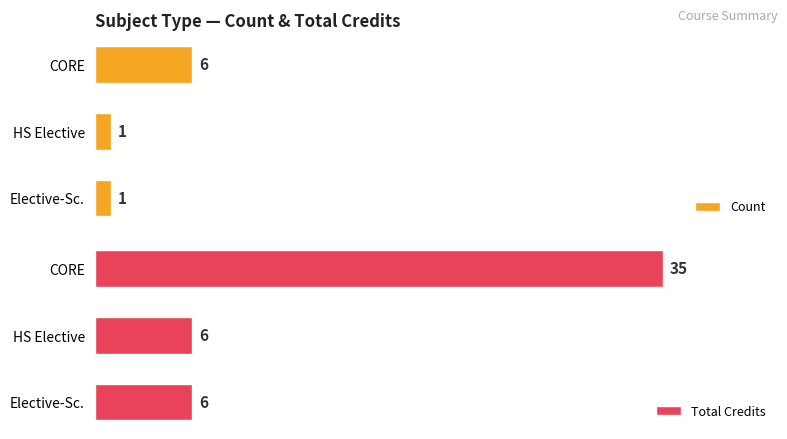

How many values in the Count series exceed 1?

1